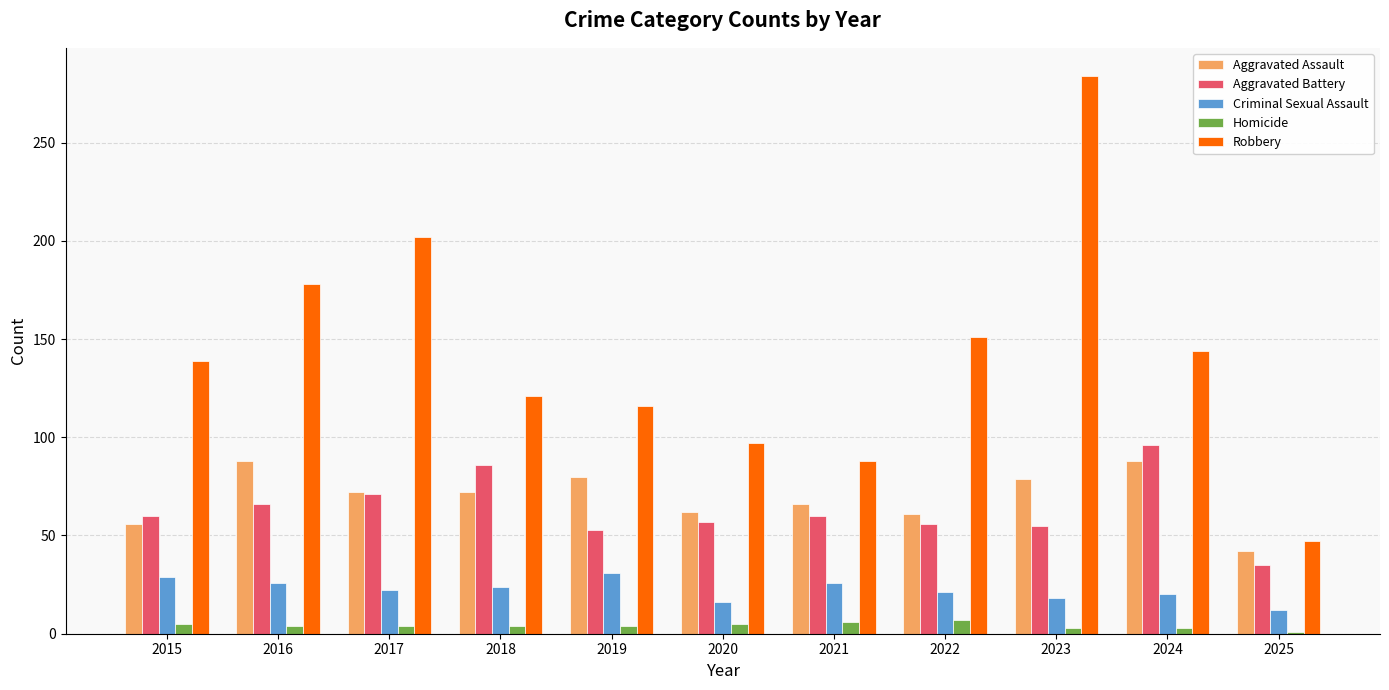

What is the difference between the second highest and second lowest values in the Aggravated Assault series?

32